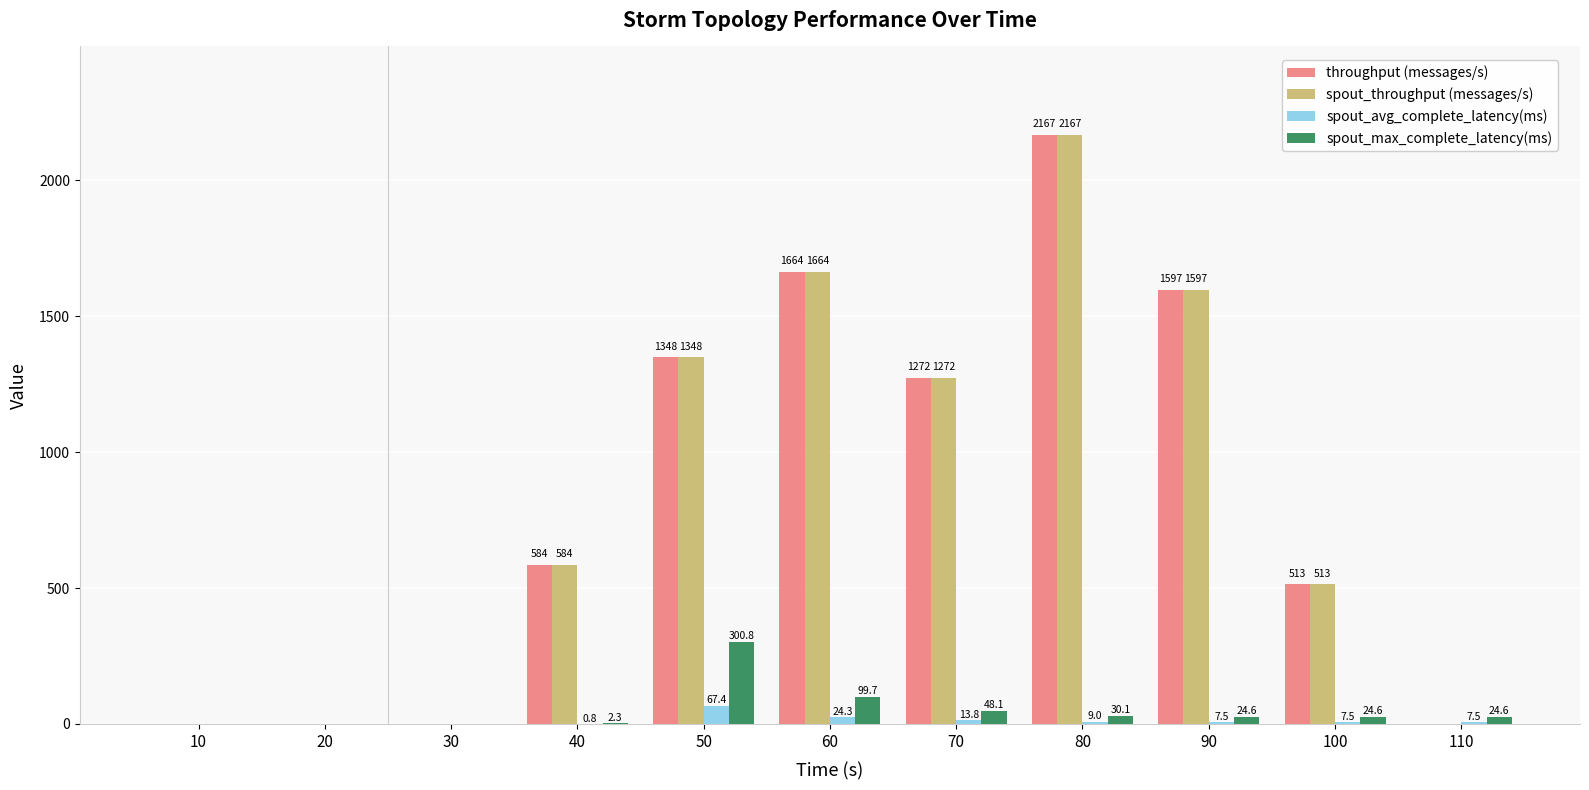

What is the maximum value for spout_avg_complete_latency(ms)?

67.4